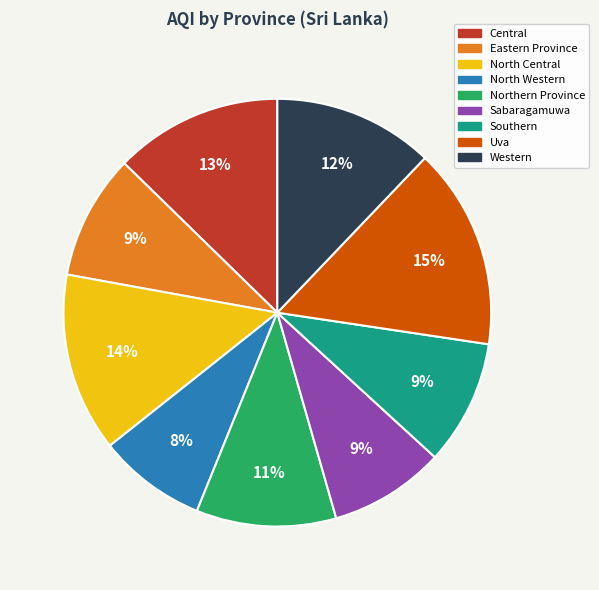

To the nearest percent, what is the average slice percentage?

11%